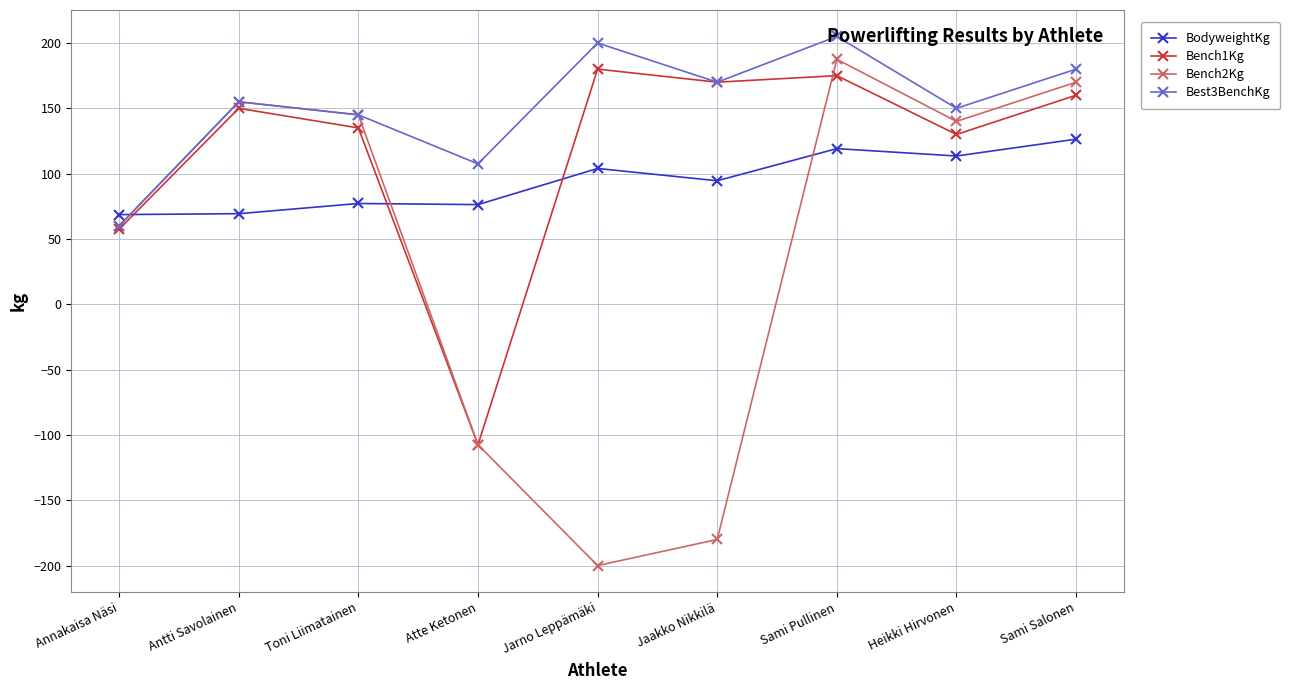

In Bench1Kg, how many points are lower than both neighbors (excluding endpoints)?

3